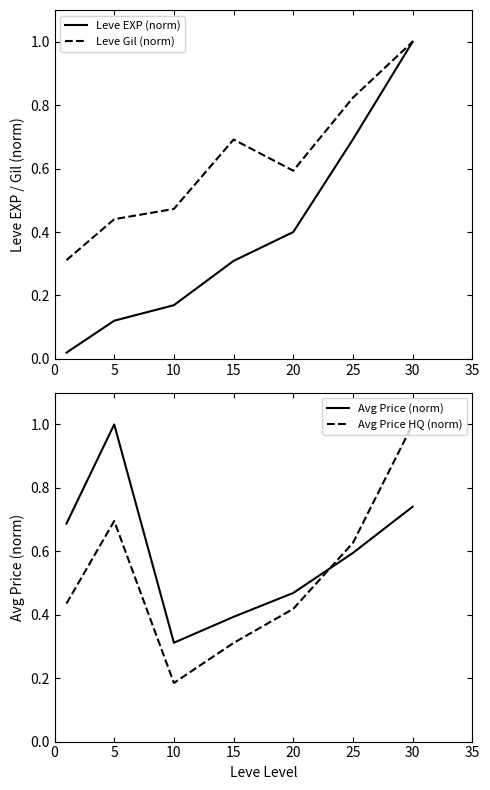

True or false: Leve EXP (norm) and Leve Gil (norm) intersect in this chart.

False